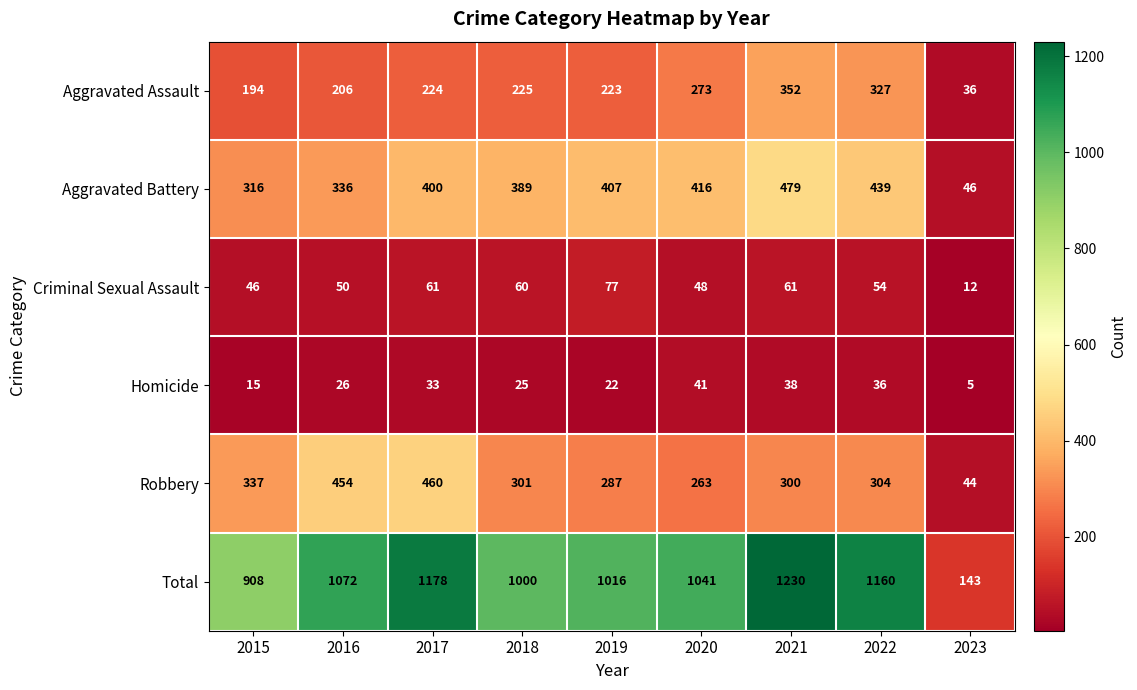

What is the maximum value shown in the chart?

1230